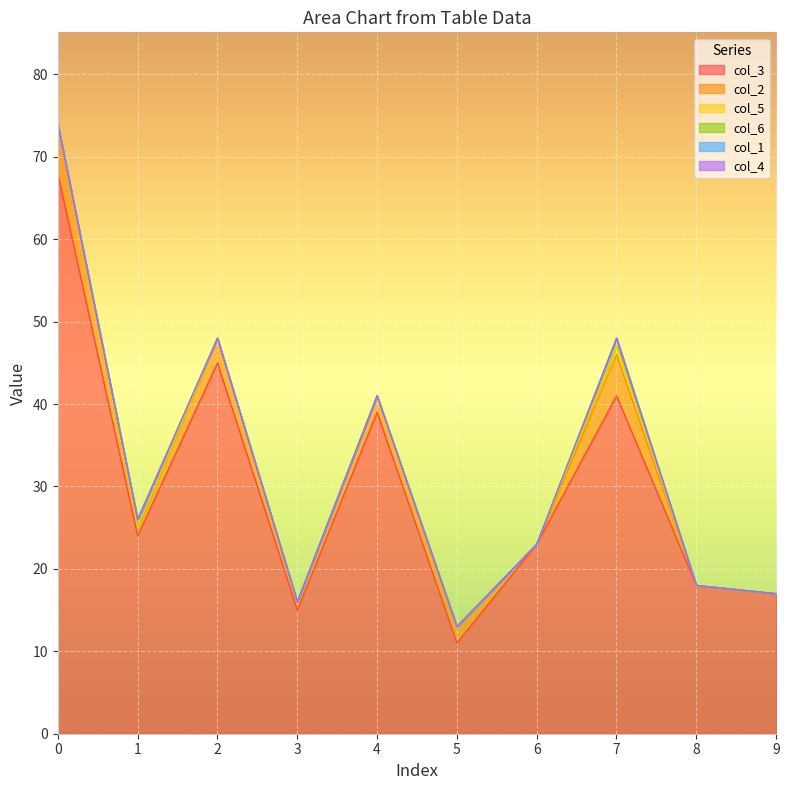

List the series in order of their peak value, highest first.

col_3, col_2, col_5, col_6, col_1, col_4